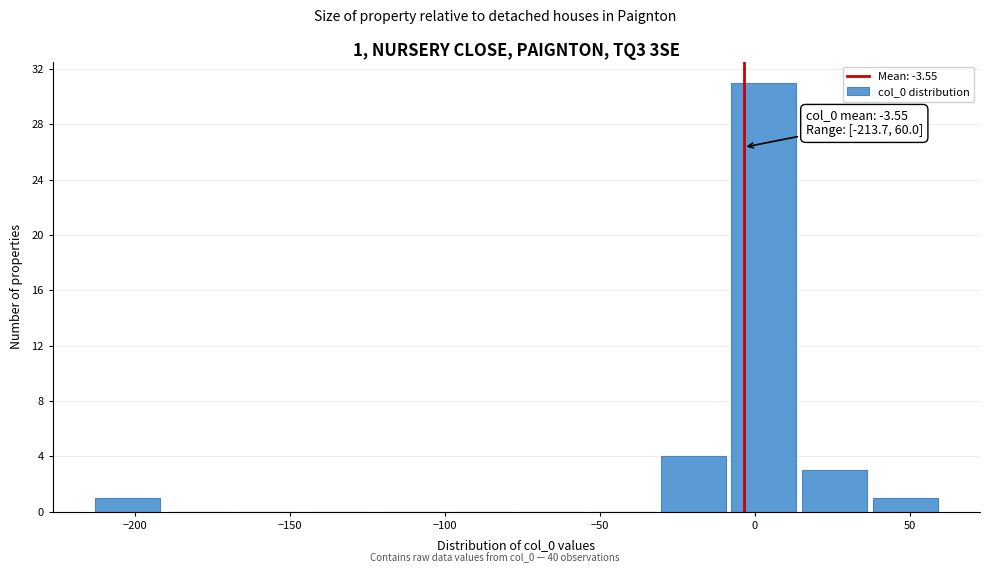

Which range on the x-axis has the tallest bar?

-10 to 15